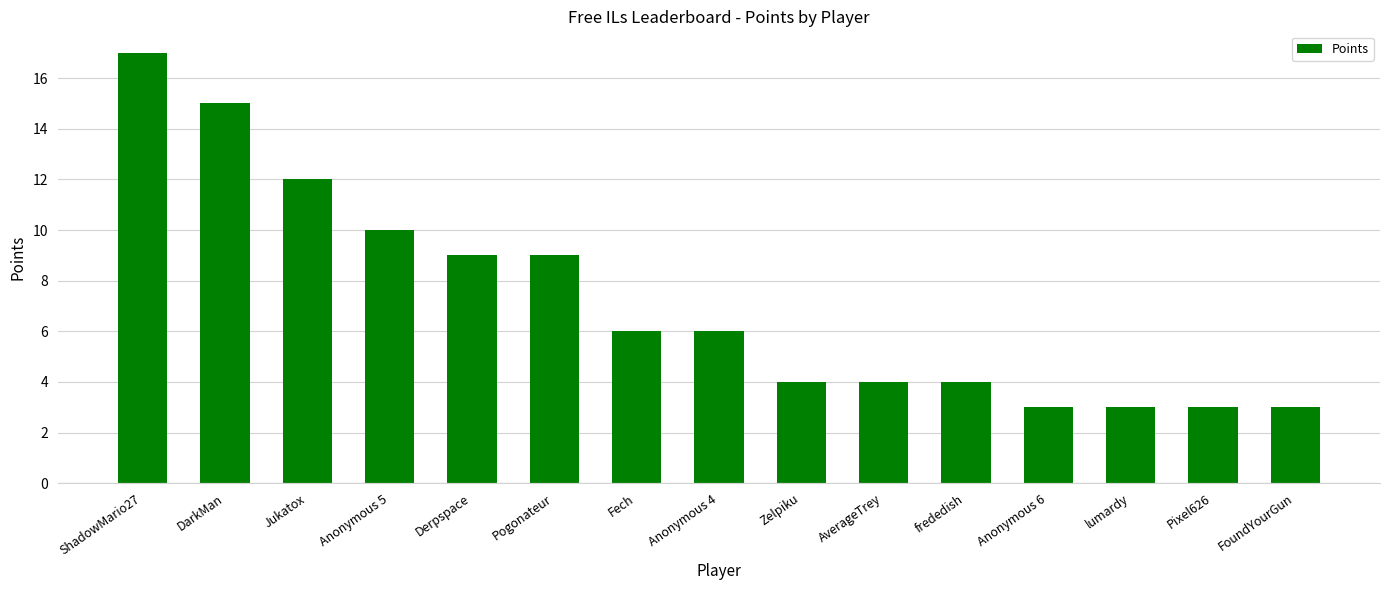

How many distinct data groups are displayed?

1